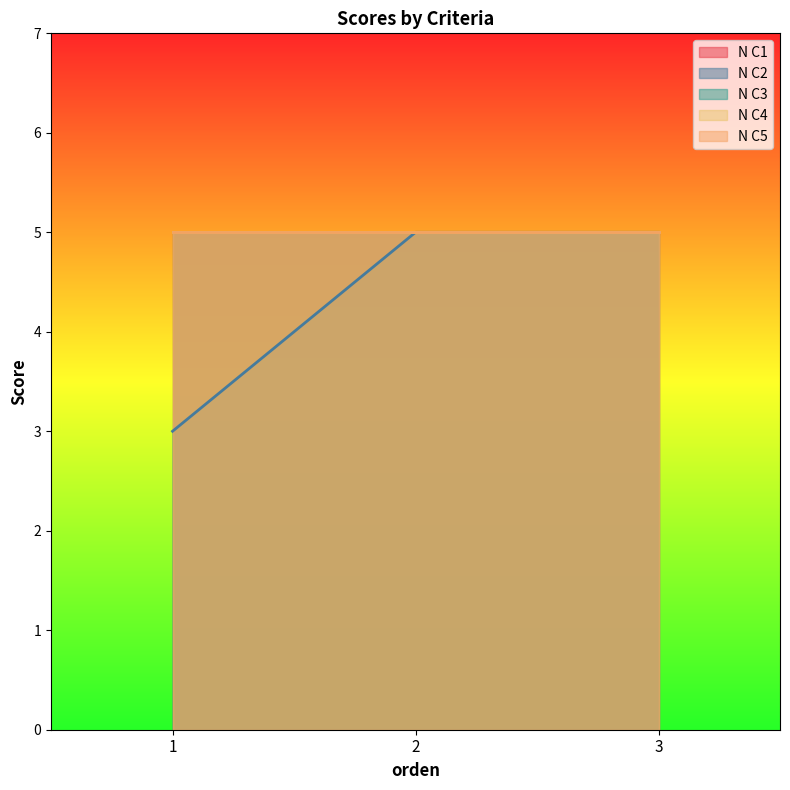

Which series changed the most between 2 and 3?

N C1